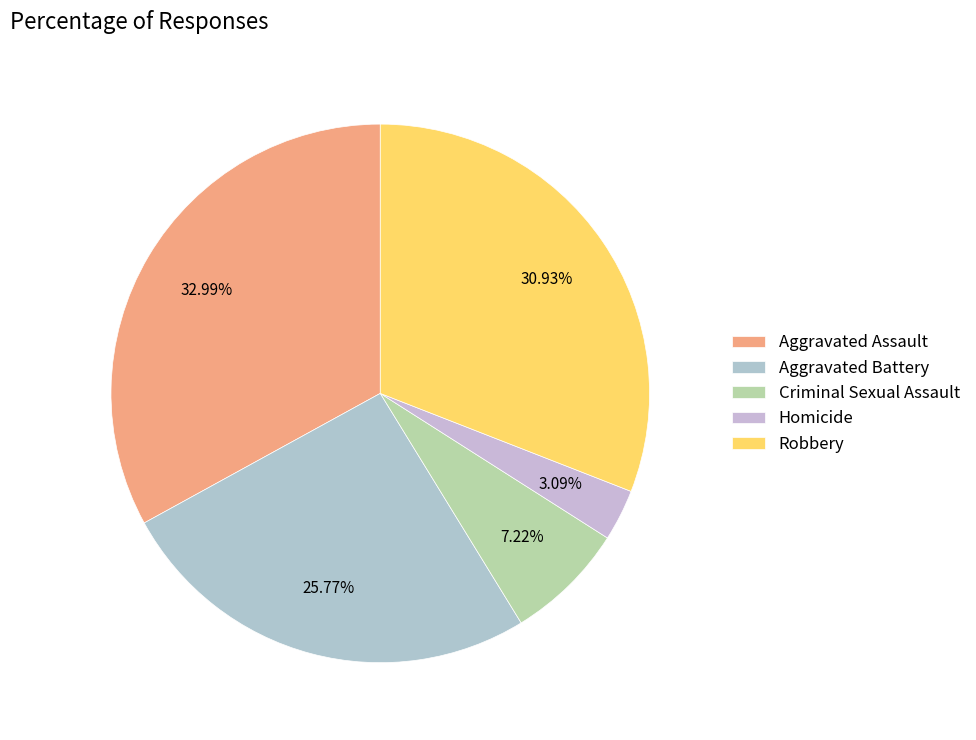

What is the change in value from Aggravated Assault to Homicide?

-29